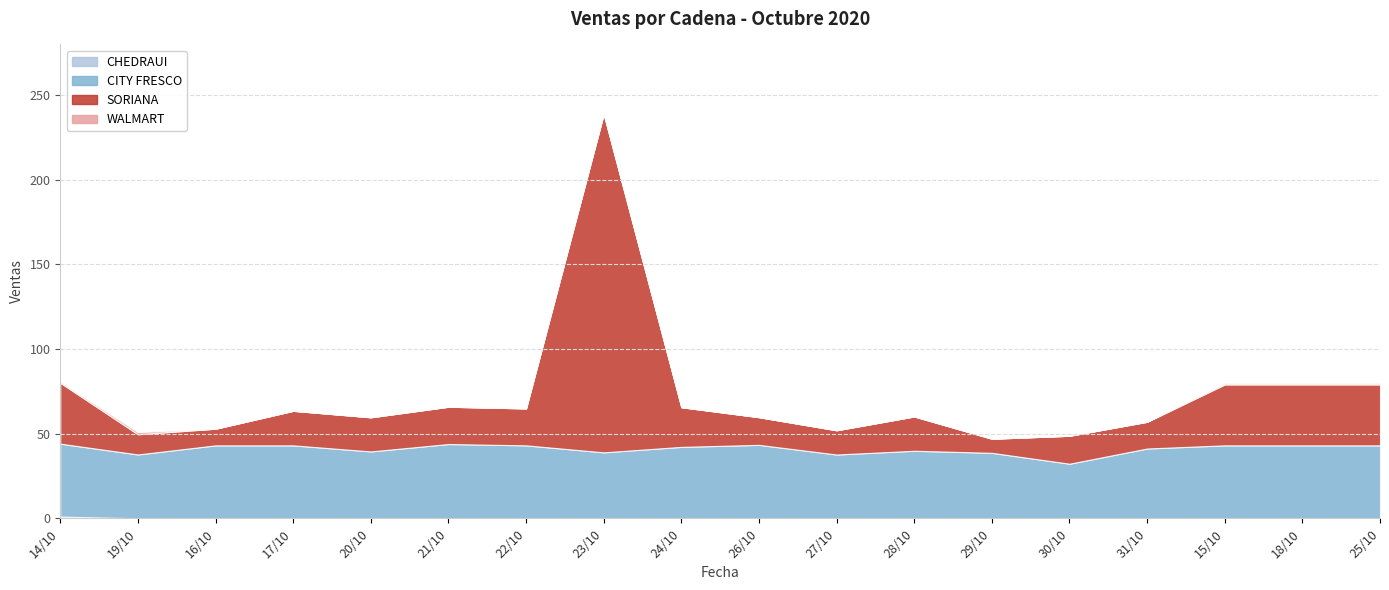

Which series has the widest spread of values?

SORIANA